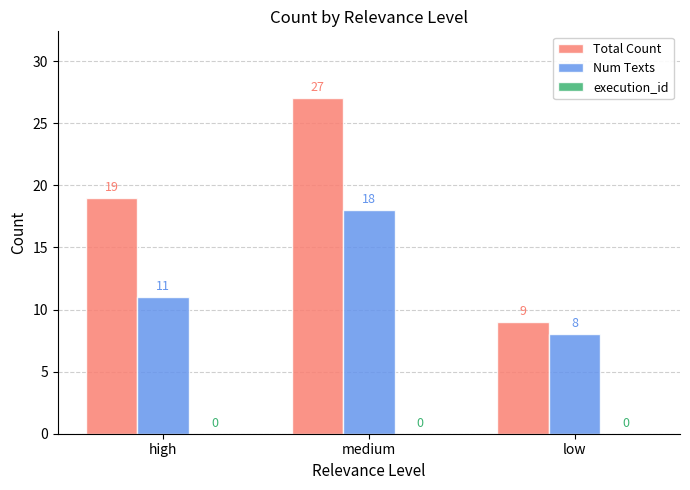

How many bars are there in each group?

2